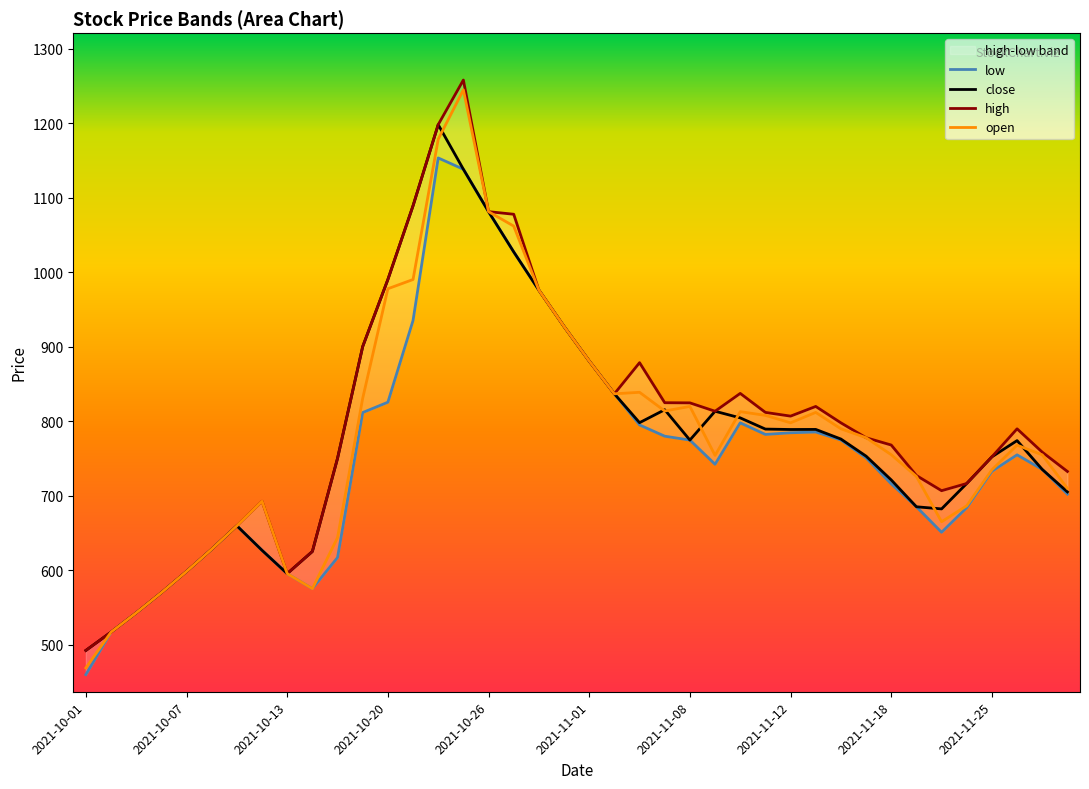

Where is the first local maximum for high?

2021-10-12